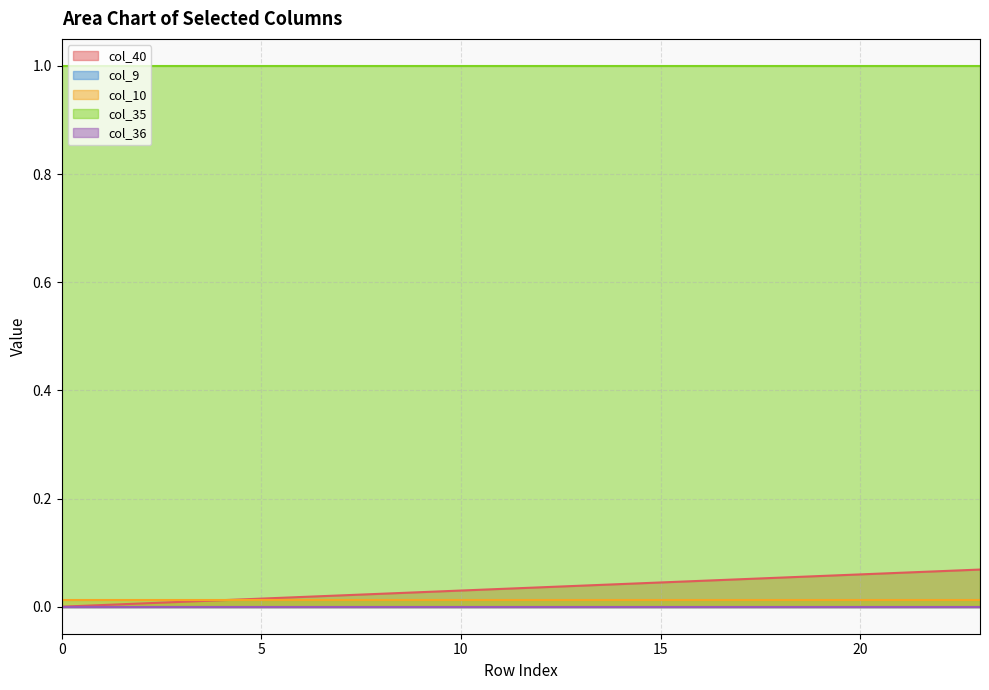

Reading left to right, extract all data points from this chart.

col_40: 0.0	0.0	0.0	0.0	0.0	0.0	0.0	0.0	0.0	0.0	0.0	0.0	0.0	0.0	0.0	0.0	0.0	0.1	0.1	0.1	0.1	0.1	0.1	0.1
col_9: 0.0	0.0	0.0	0.0	0.0	0.0	0.0	0.0	0.0	0.0	0.0	0.0	0.0	0.0	0.0	0.0	0.0	0.0	0.0	0.0	0.0	0.0	0.0	0.0
col_10: 0.0	0.0	0.0	0.0	0.0	0.0	0.0	0.0	0.0	0.0	0.0	0.0	0.0	0.0	0.0	0.0	0.0	0.0	0.0	0.0	0.0	0.0	0.0	0.0
col_35: 1.0	1.0	1.0	1.0	1.0	1.0	1.0	1.0	1.0	1.0	1.0	1.0	1.0	1.0	1.0	1.0	1.0	1.0	1.0	1.0	1.0	1.0	1.0	1.0
col_36: 0.0	0.0	0.0	0.0	0.0	0.0	0.0	0.0	0.0	0.0	0.0	0.0	0.0	0.0	0.0	0.0	0.0	0.0	0.0	0.0	0.0	0.0	0.0	0.0